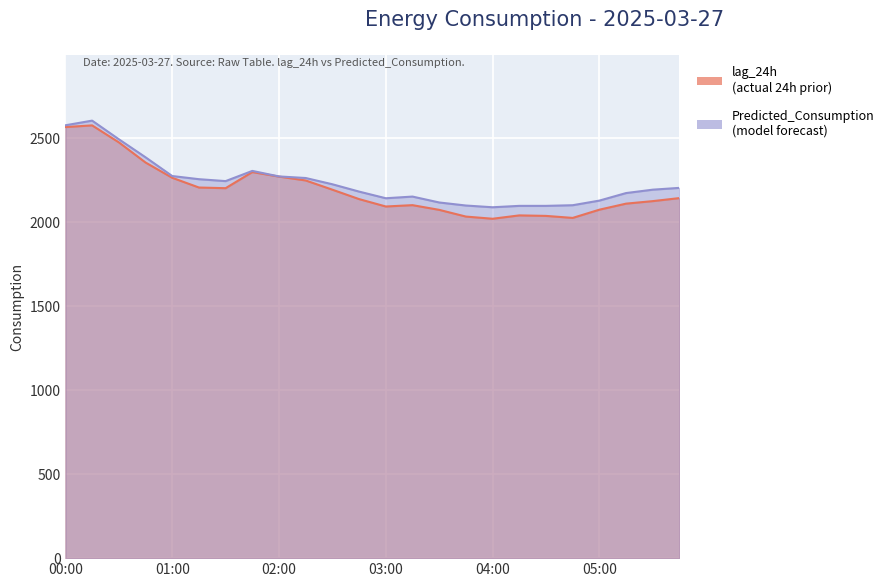

What is the difference between the lag_24h values at 03:30 and 03:45?

40.0